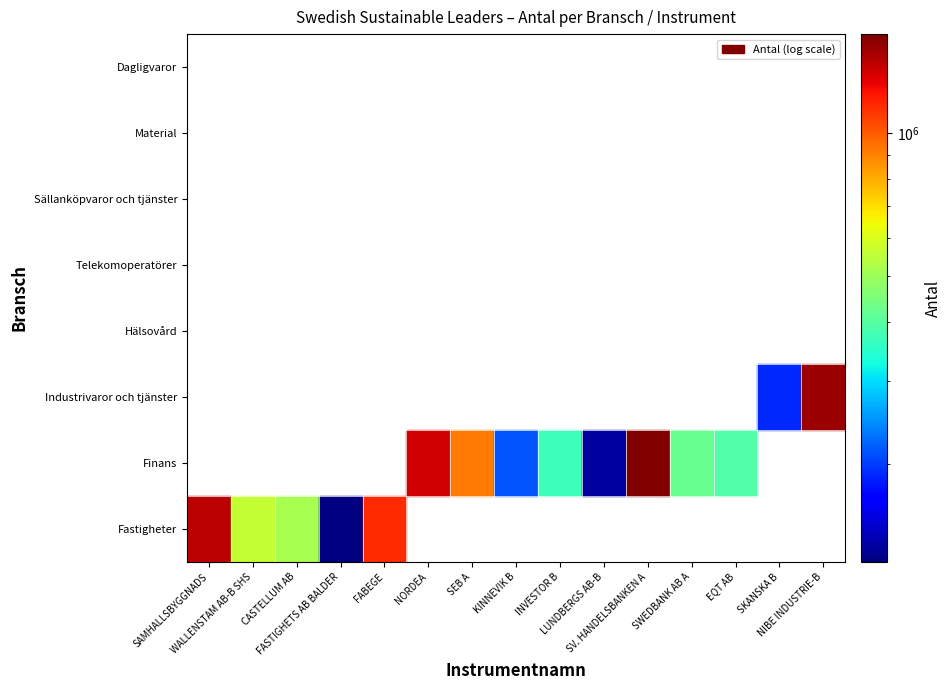

Count the number of data series in this chart.

8